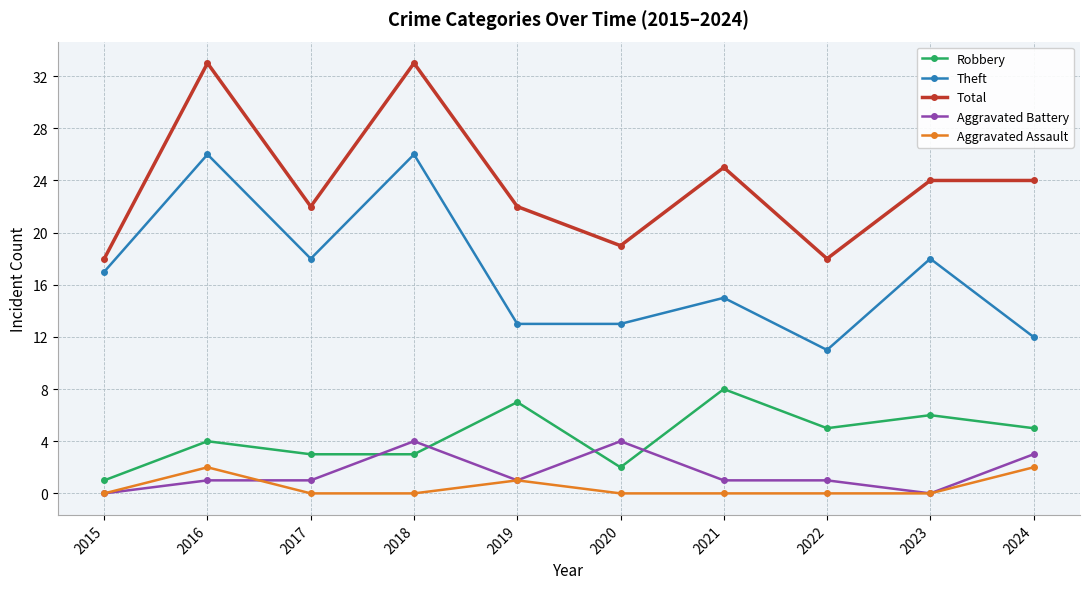

What are all the series names shown in the legend?

Robbery, Theft, Total, Aggravated Battery, Aggravated Assault